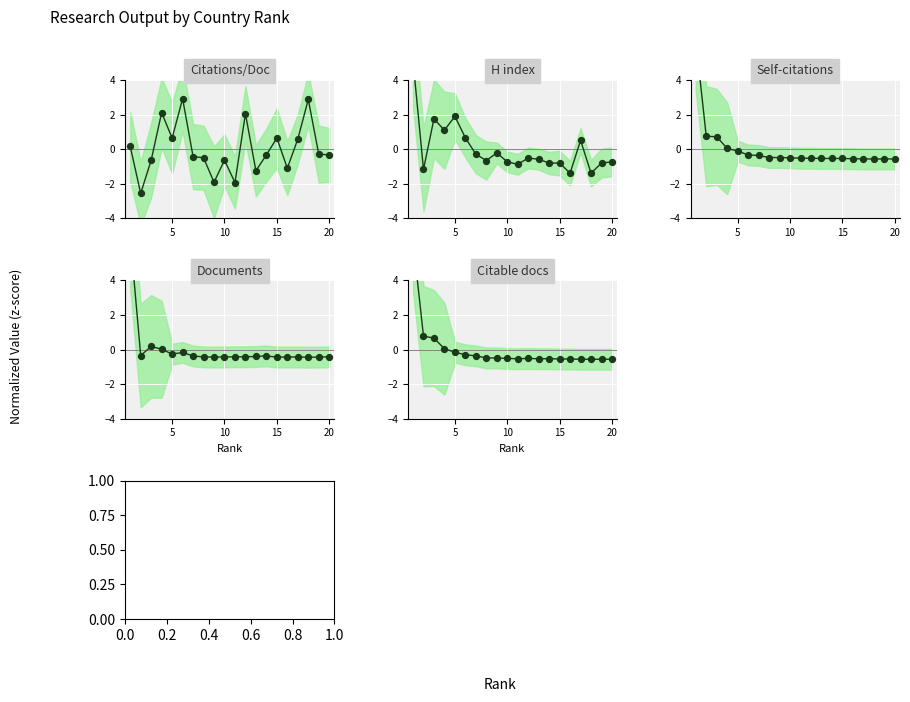

What is the total value across all series at 20?

-2.6